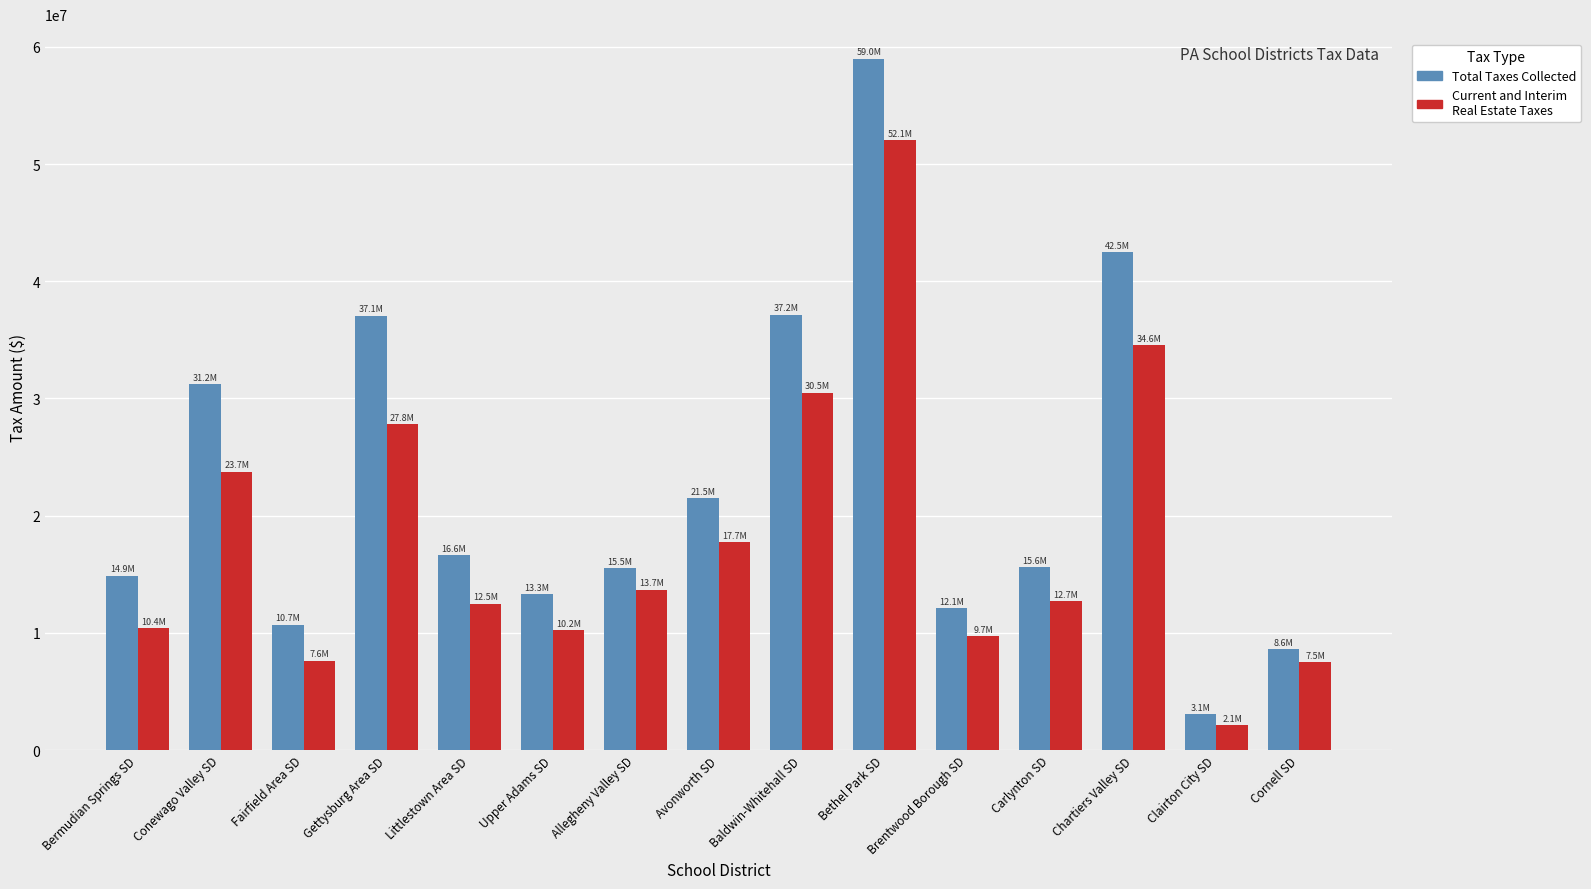

List the series in order of their overall mean, highest first.

Total Taxes Collected, Current and Interim Real Estate Taxes